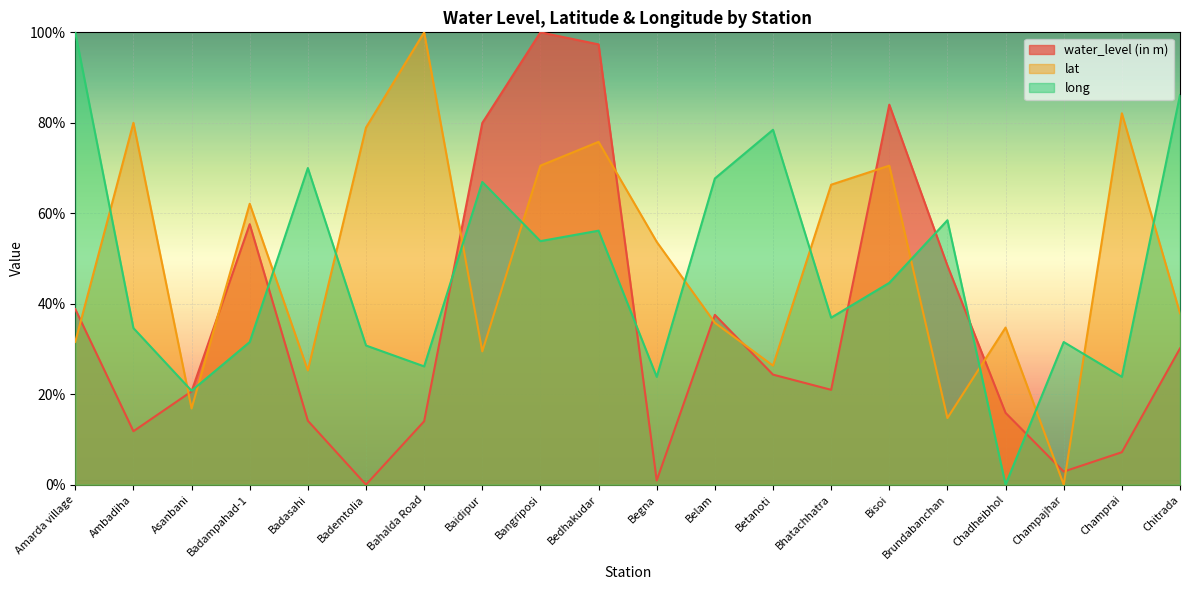

What is the value of the lat point at the 11th from the left?

53.7